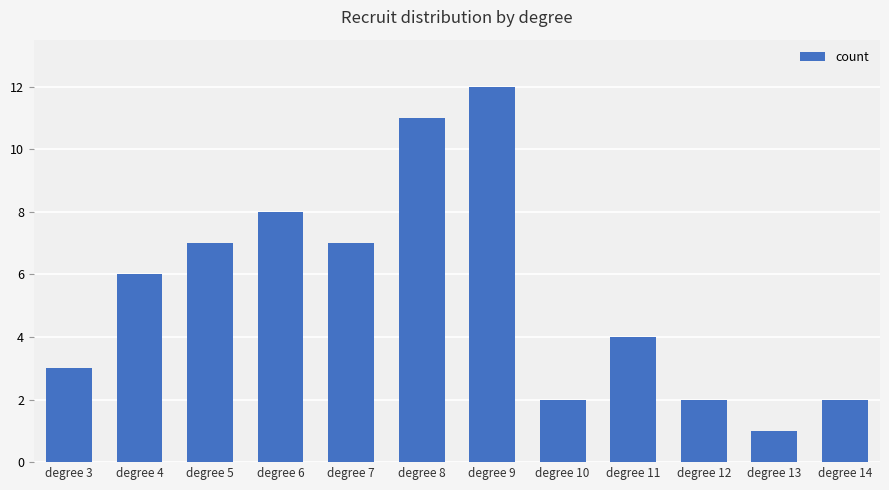

What is the difference between the maximum and minimum values?

11